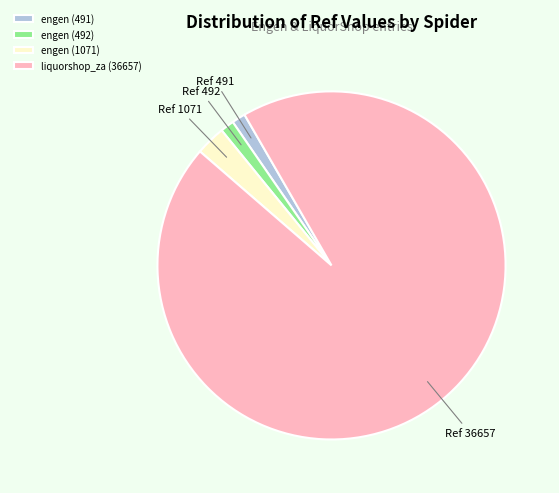

Combined, do engen (491) and engen (1071) account for over 50%?

No